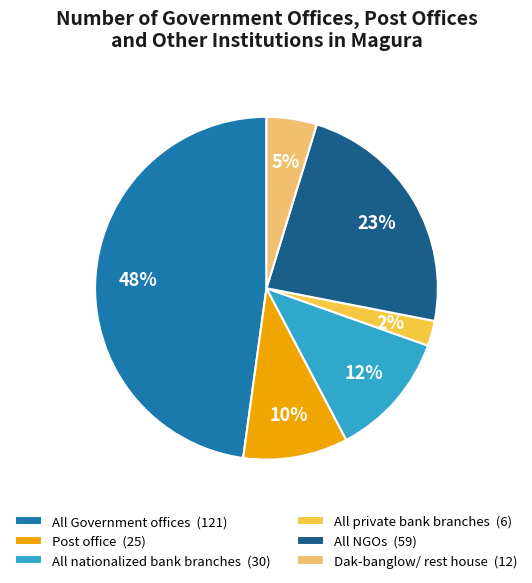

The Post office slice represents 10% of the pie. True or false?

True